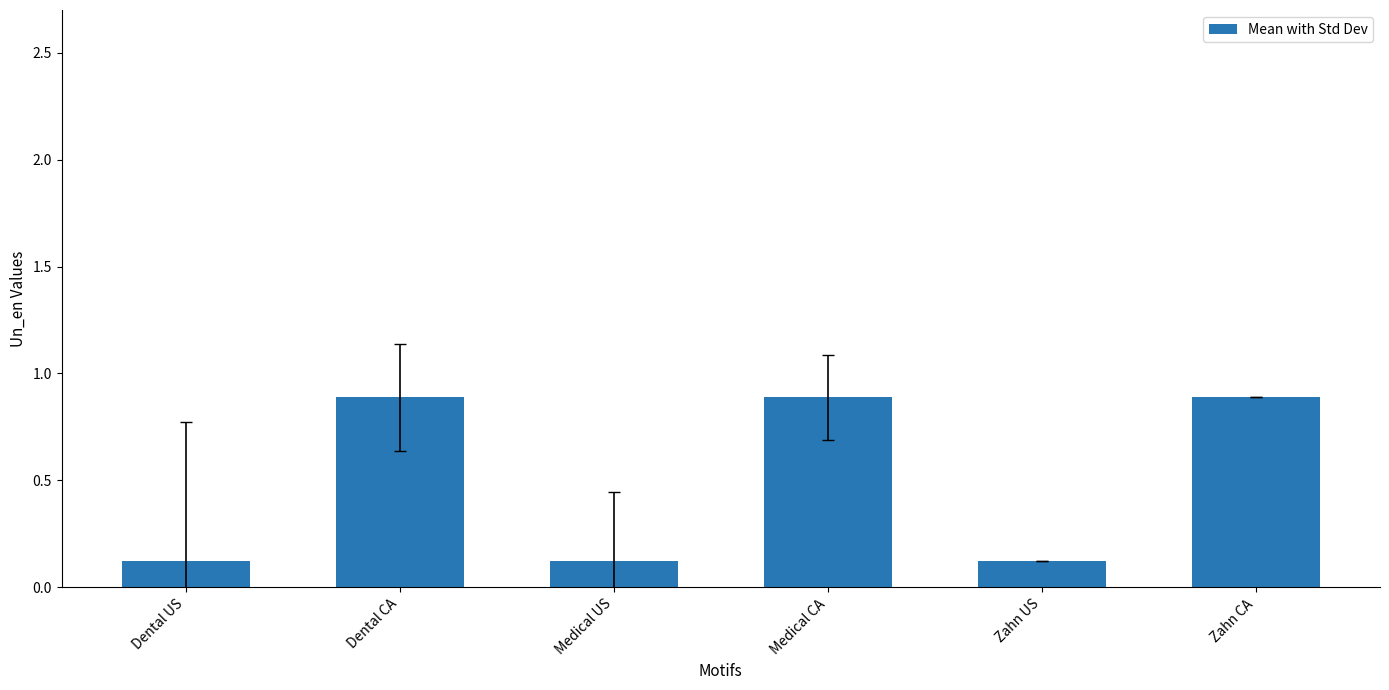

What is the value of the 3rd bar from the left?

0.1